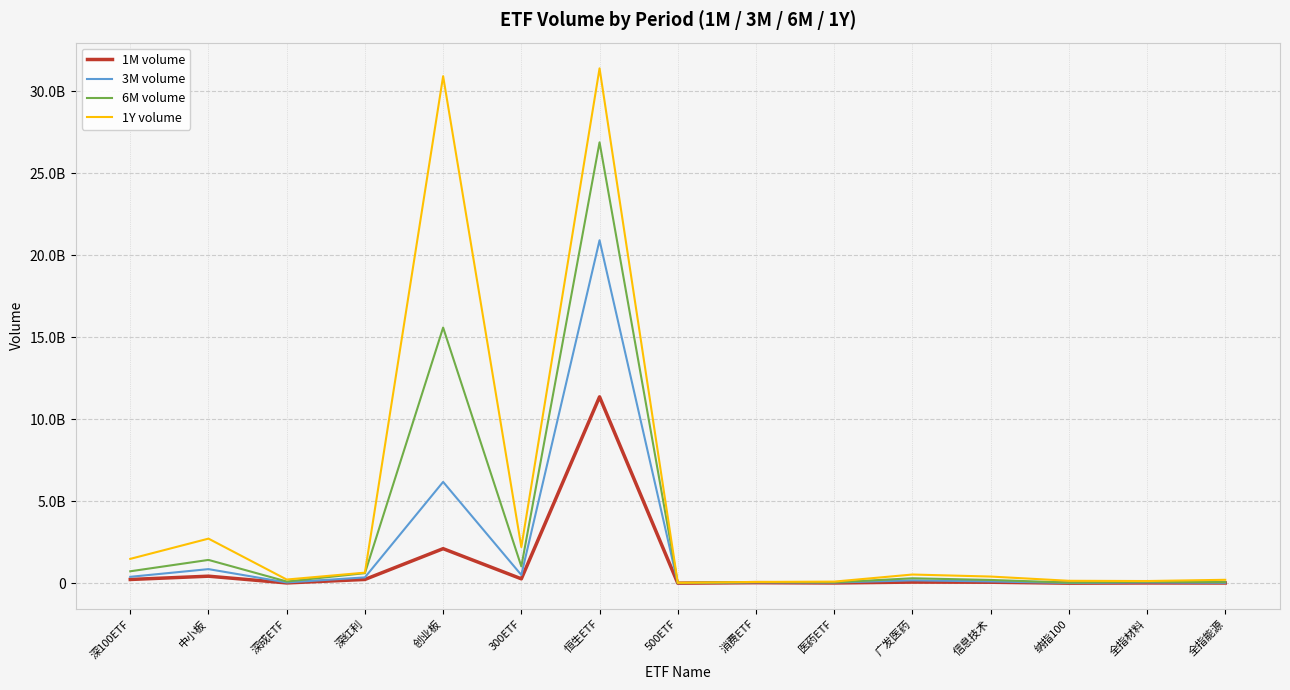

Is this an area chart (filled region under the line)?

No